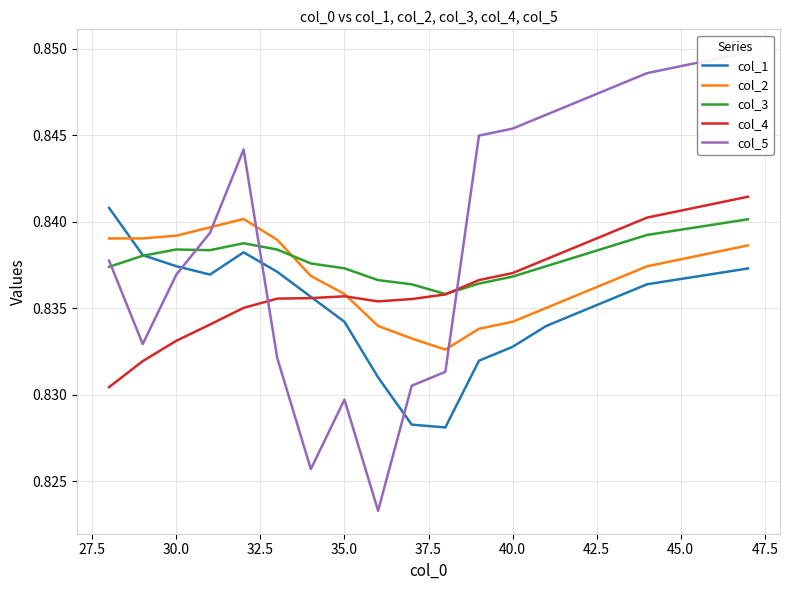

Which series ends up on top after the final intersection of col_3 and col_2?

col_3